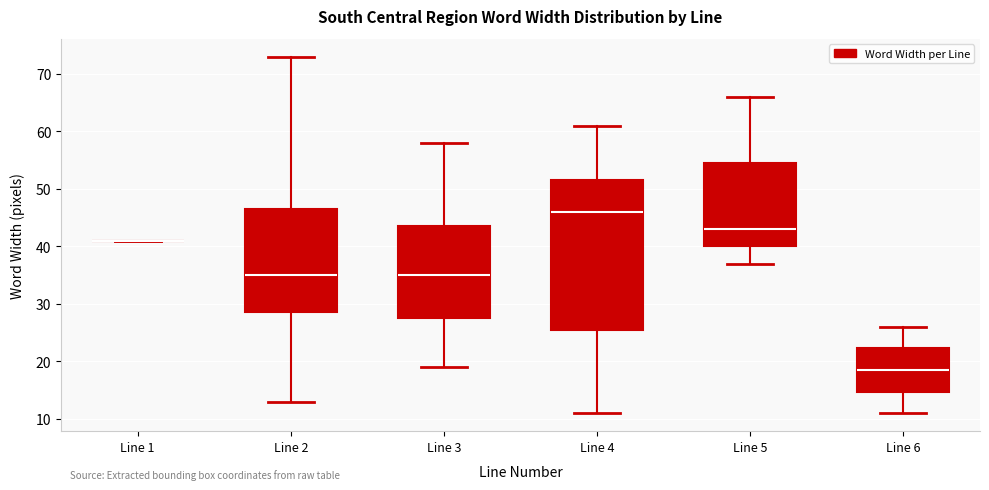

Reading left to right, transcribe this box plot: for each box, give where its median line is, the range the box spans, and where its two whiskers end, as read against the y-axis. The values are not printed on the chart, so give them approximately, as read against the axis.

Line 1: box collapsed to a line at 41, whiskers 41 to 41
Line 2: median 35, box 29 to 47, whiskers 13 to 73
Line 3: median 35, box 28 to 44, whiskers 19 to 58
Line 4: median 46, box 26 to 52, whiskers 11 to 61
Line 5: median 43, box 40 to 55, whiskers 37 to 66
Line 6: median 19, box 15 to 22, whiskers 11 to 26